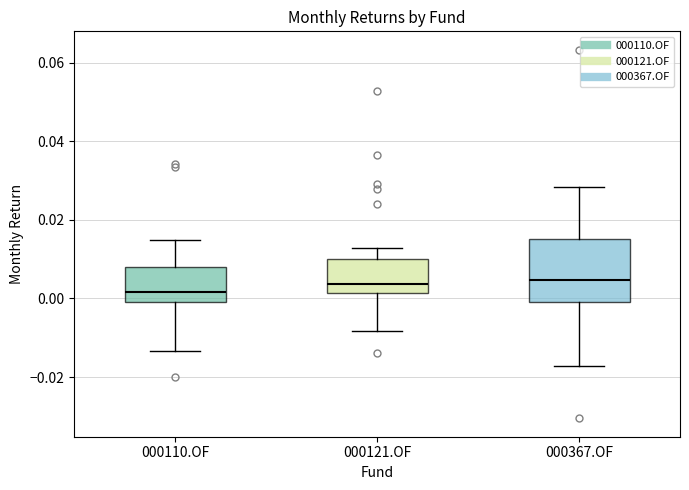

Reading left to right, transcribe this box plot: for each box, give where its median line is, the range the box spans, and where its two whiskers end, as read against the y-axis. The values are not printed on the chart, so give them approximately, as read against the axis.

000110.OF: median 0.002, box 0.000 to 0.008, whiskers -0.014 to 0.014
000121.OF: median 0.004, box 0.002 to 0.010, whiskers -0.008 to 0.012
000367.OF: median 0.004, box 0.000 to 0.016, whiskers -0.018 to 0.028